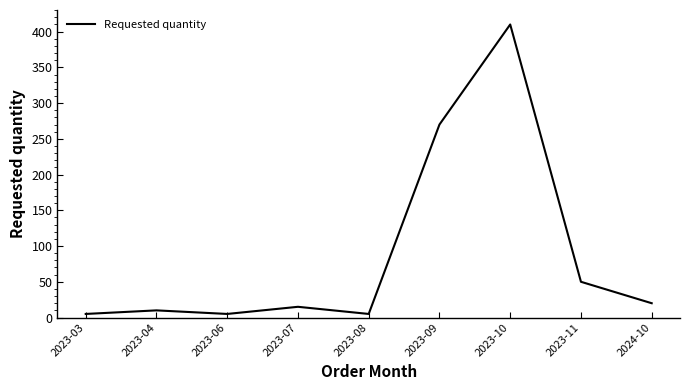

What is the change in value from 2023-07 to 2023-10?

+395